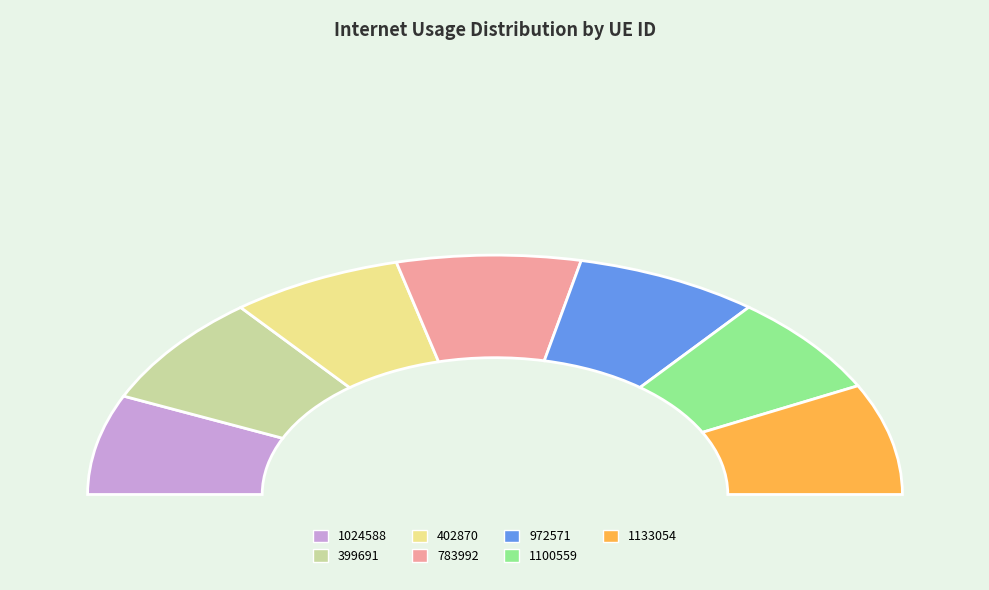

How many slices are in this pie chart?

7